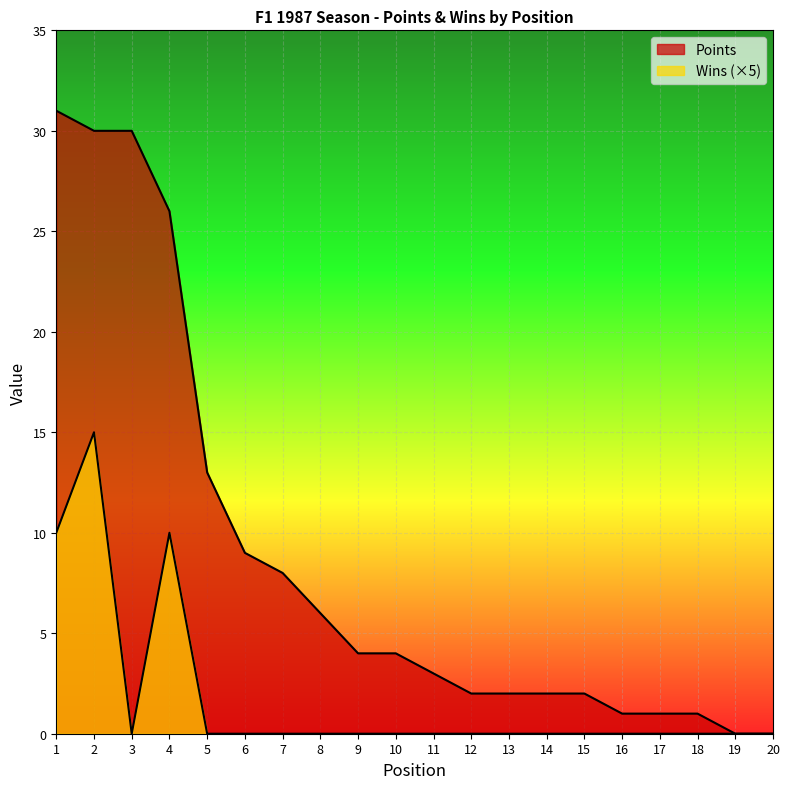

Rank the series by their maximum value, from lowest to highest.

Wins, Points